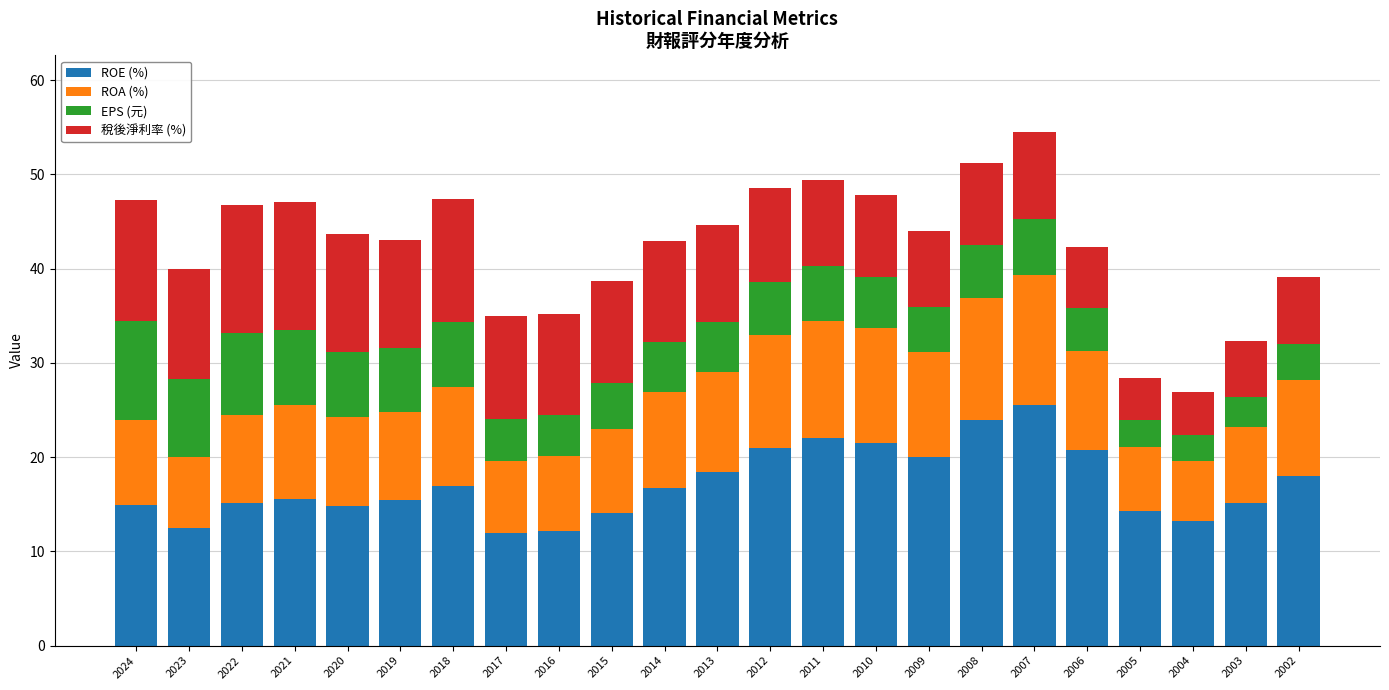

What is the difference between the maximum and minimum values in the ROE (%) series?

13.6